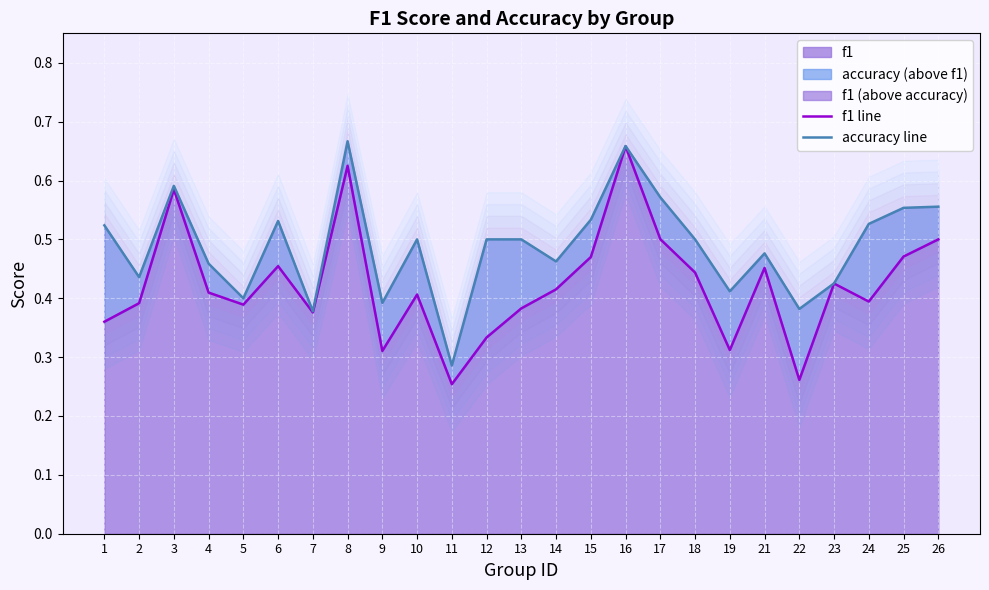

Is it true that f1 equals 0.5 at 17?

True